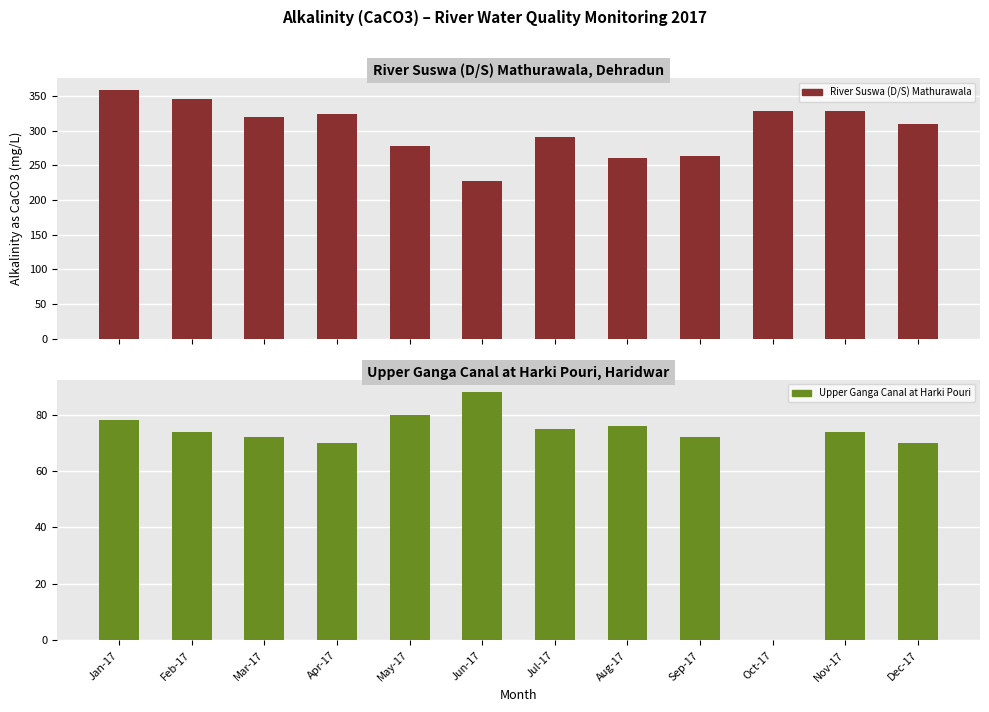

What is the label of the 5th bar from the right?

Aug-17